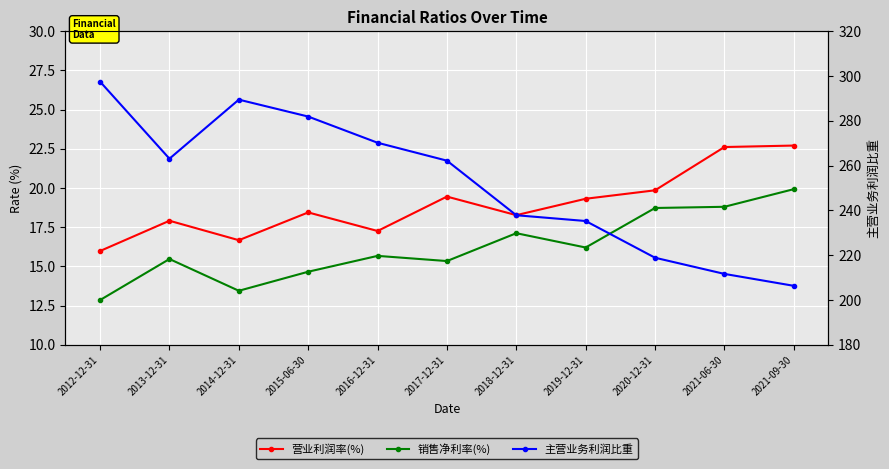

Between 2019-12-31 and 2016-12-31, which is larger?

2019-12-31